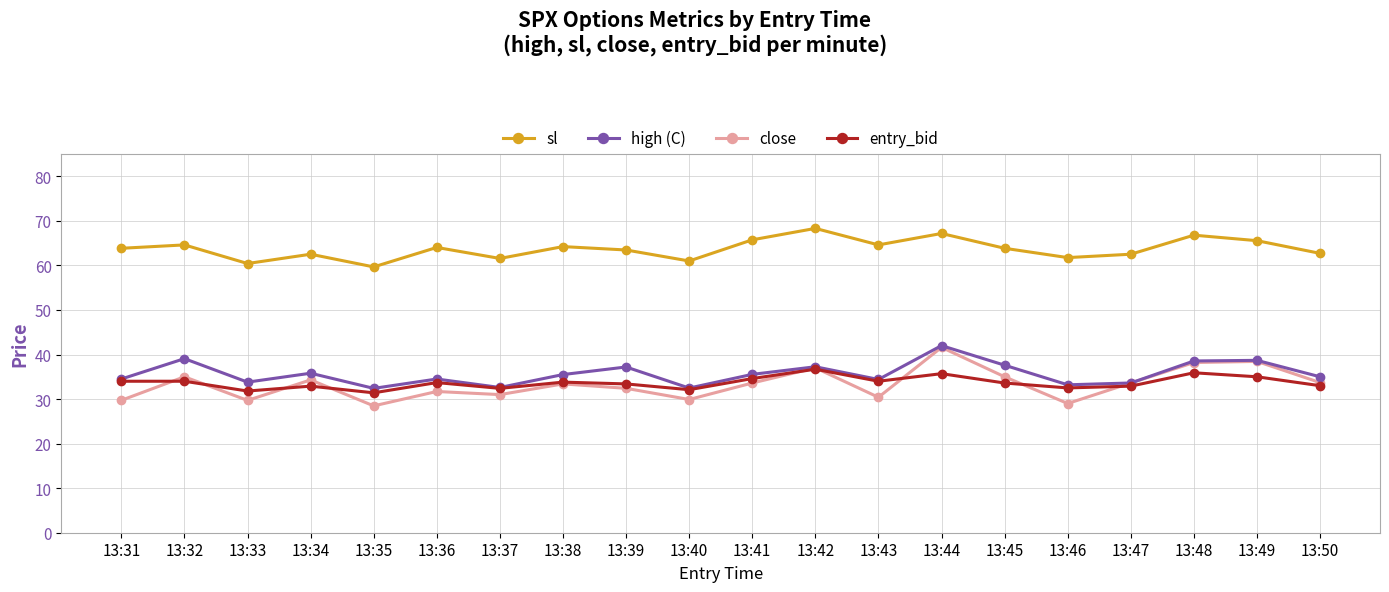

What is the total value across all series at 13:37?

157.6